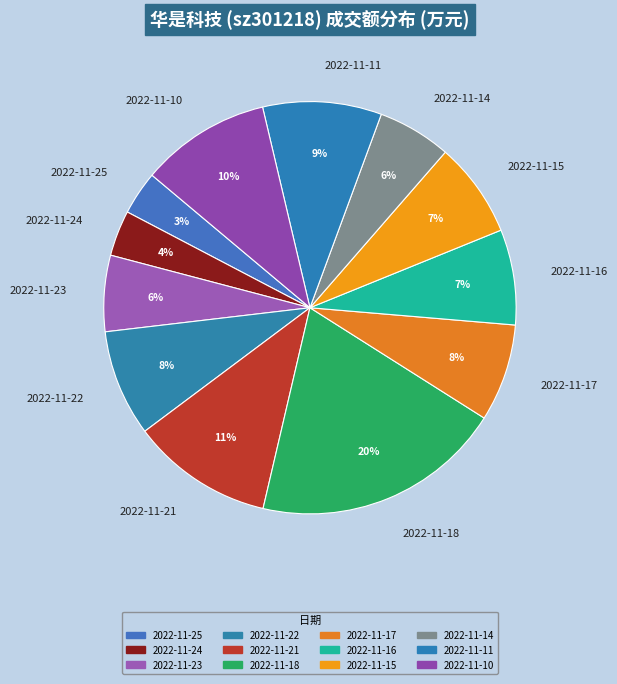

What percentage is the 2022-11-24 slice, to the nearest percent?

4%